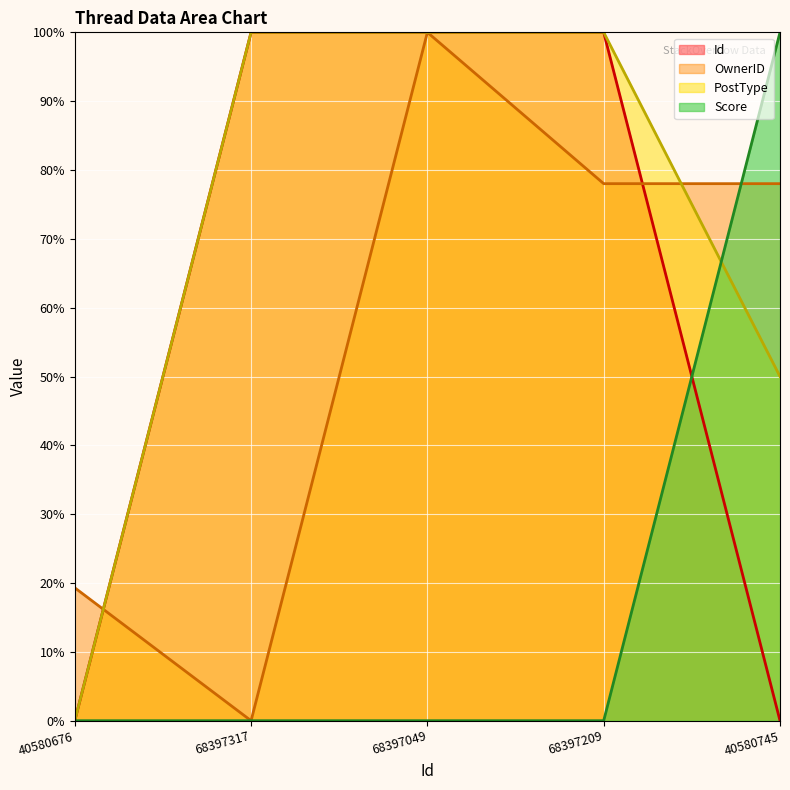

Where is the first local minimum for Id?

68397049